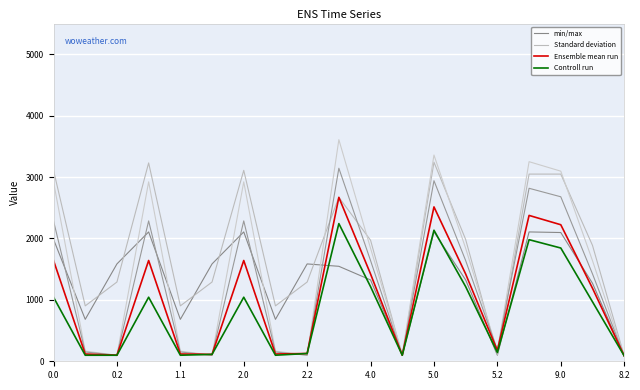

How many interior local valleys does the Ensemble mean run series have?

5